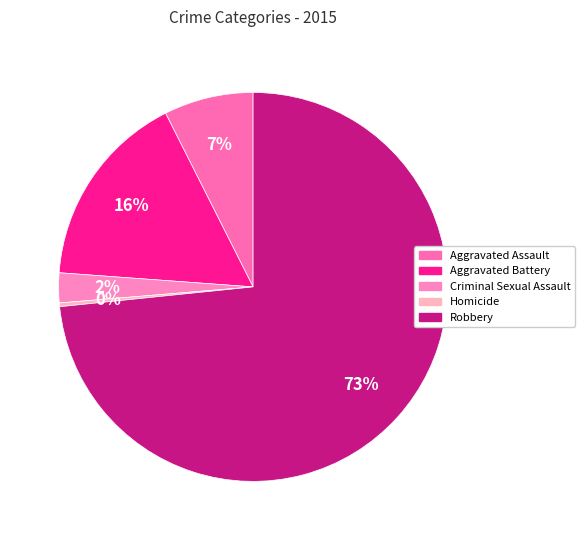

How many slices are in this pie chart?

5